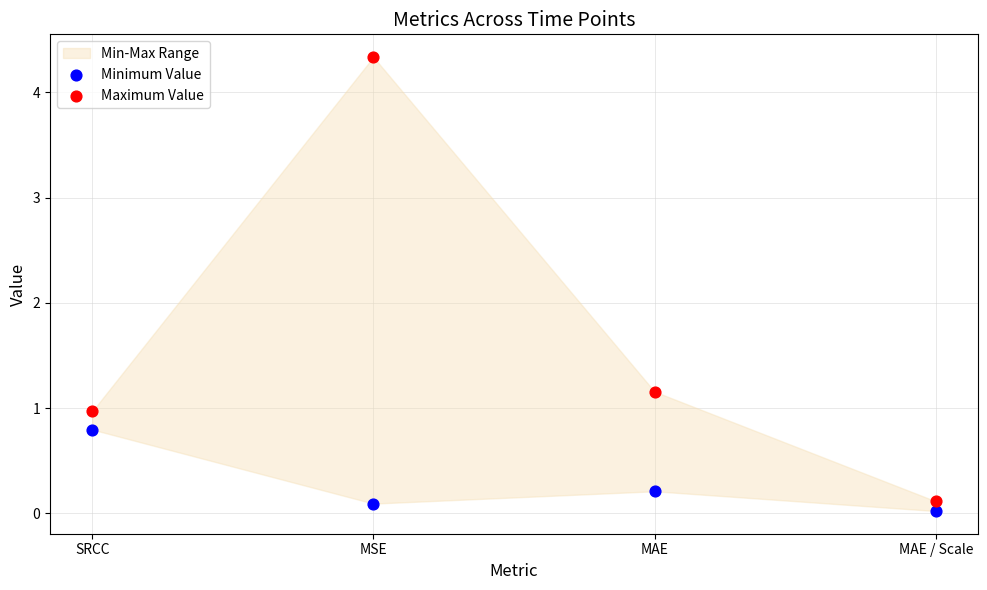

Which series reaches the minimum Y coordinate?

Minimum Value